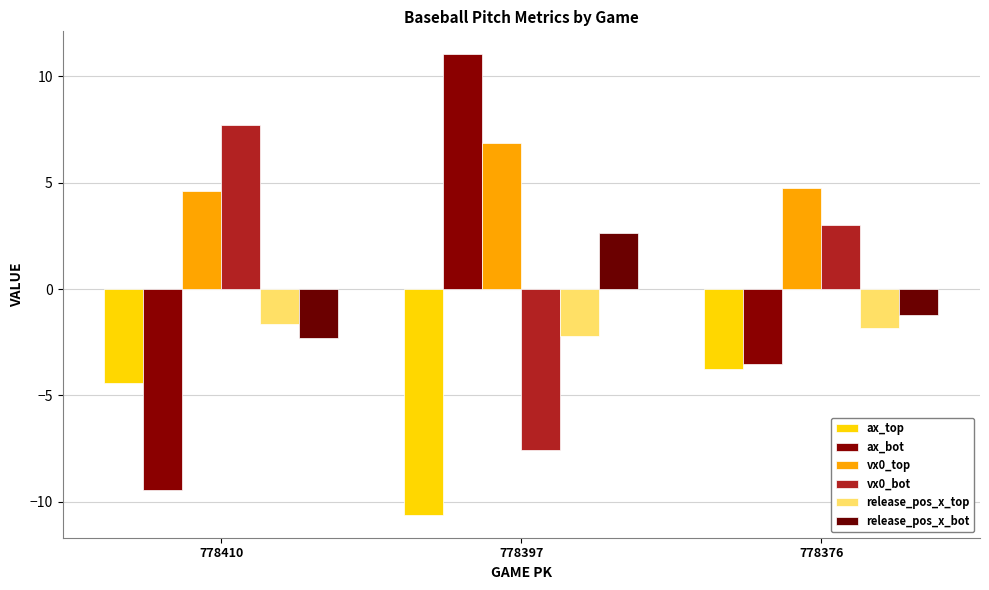

Between 778410 and 778397, which series saw the biggest shift?

ax_bot